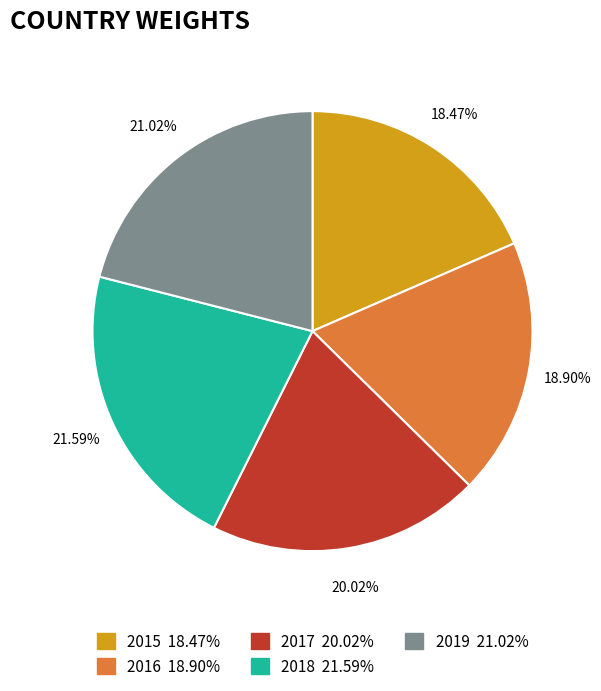

How many segments does this pie chart have?

5